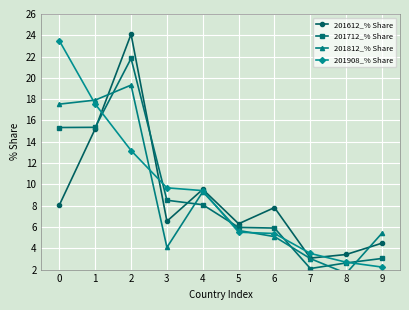

True or false: 201712_% Share and 201612_% Share cross at least once.

True